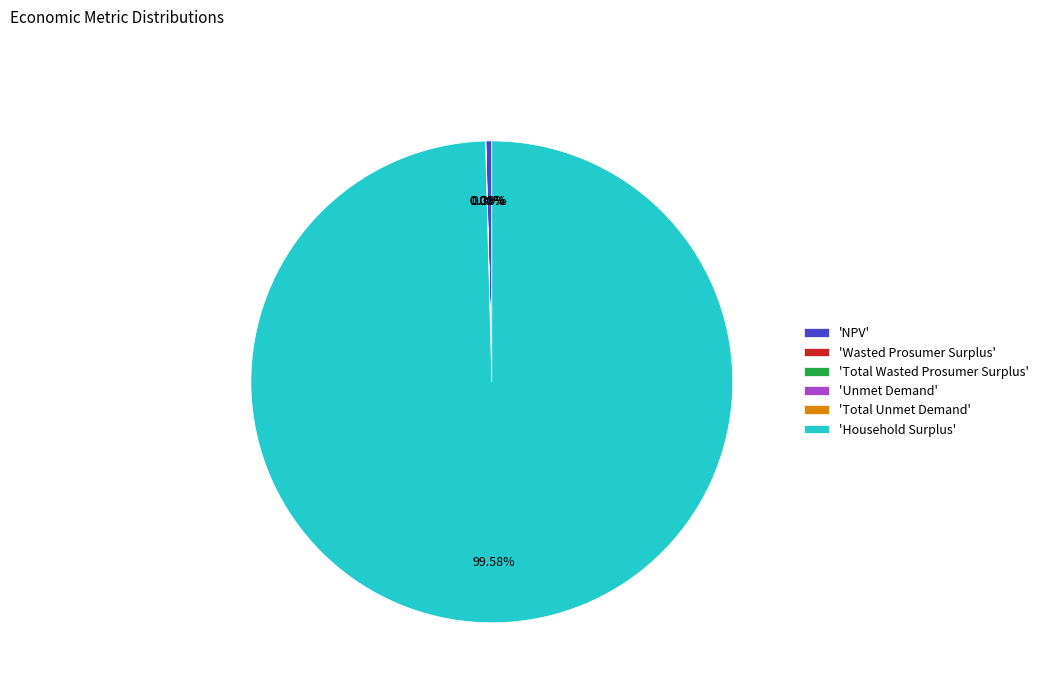

What is the largest slice in the pie chart?

'Household Surplus'